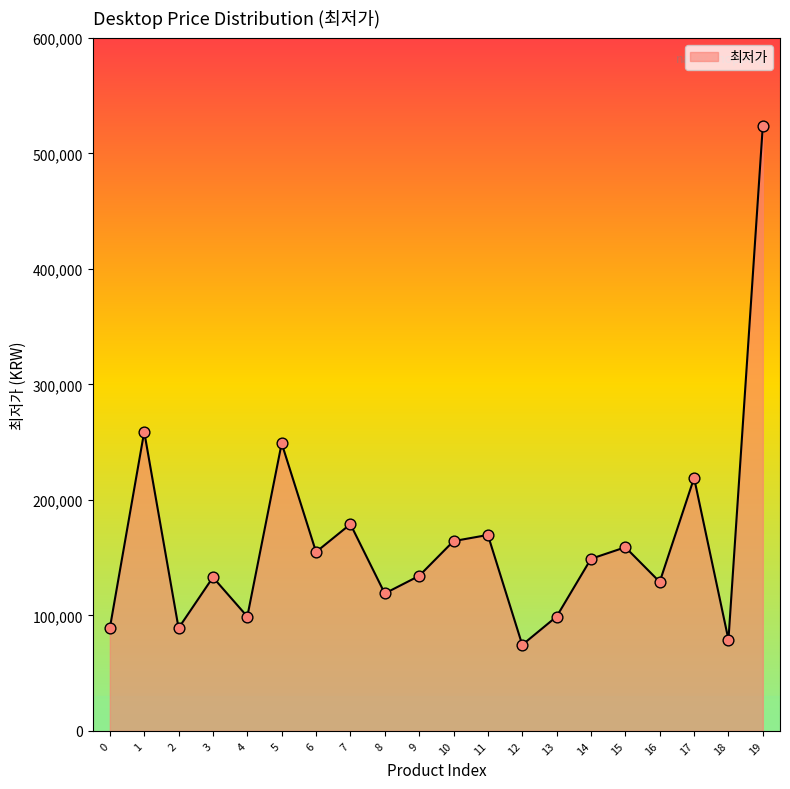

Which has a higher value, 12 or 10?

10